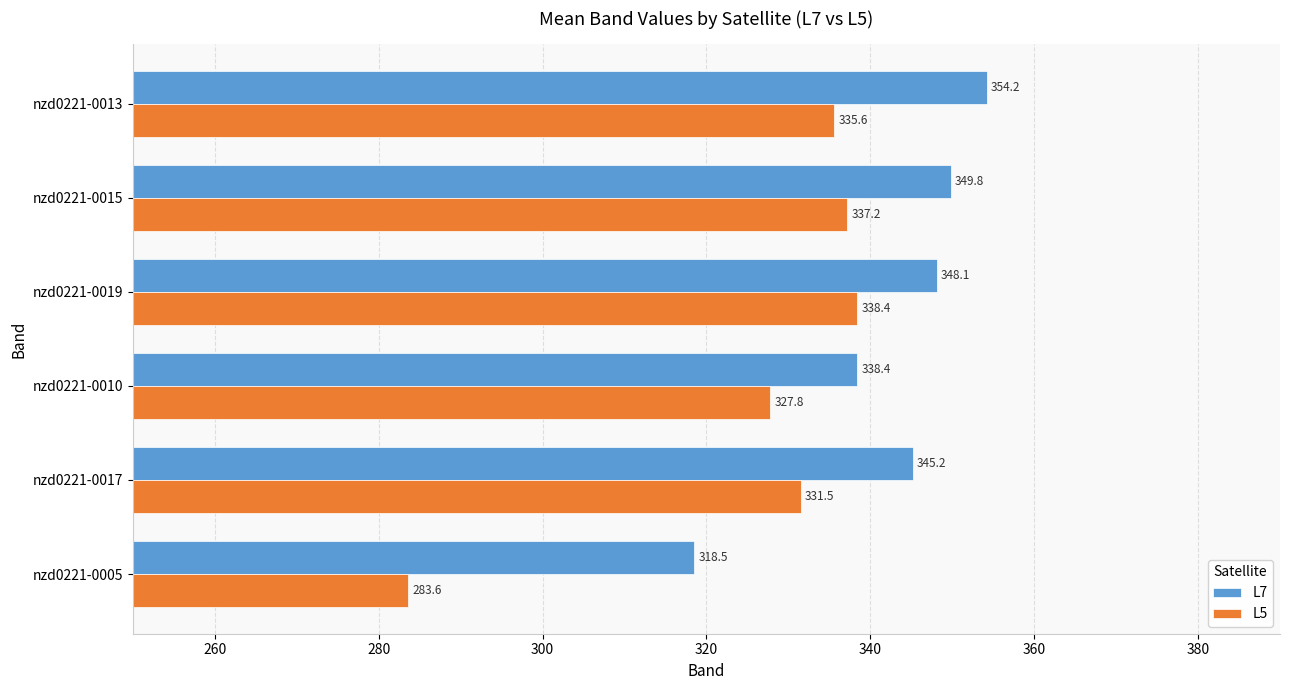

What is the average value of the L7 series?

342.4